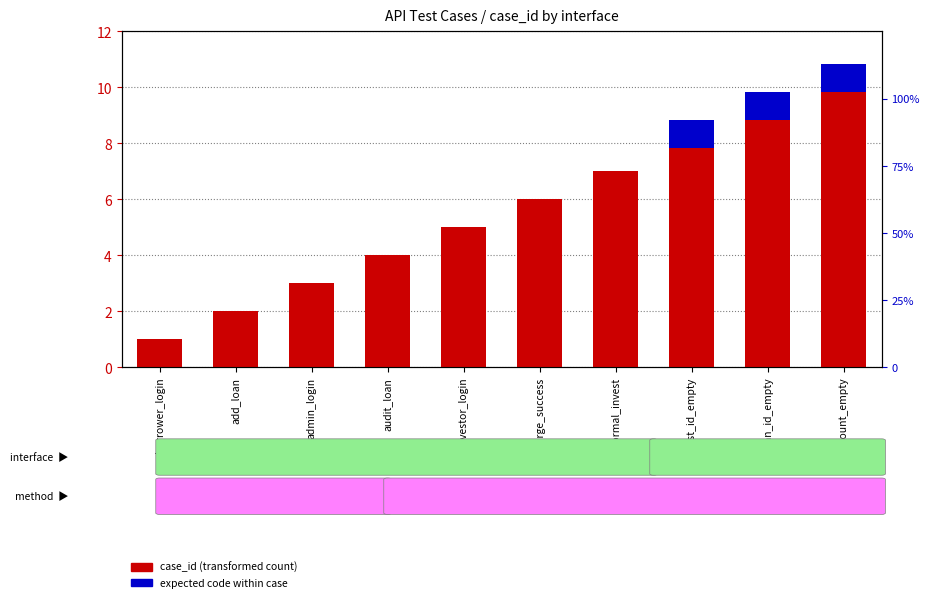

Reading left to right, what are all the values shown in this chart?

case_id (transformed count): borrower_login=1	add_loan=2	admin_login=3	audit_loan=4	investor_login=5	recharge_success=6	normal_invest=7	invest_id_empty=8	loan_id_empty=9	amount_empty=10
expected code within case: borrower_login=0	add_loan=0	admin_login=0	audit_loan=0	investor_login=0	recharge_success=0	normal_invest=0	invest_id_empty=1	loan_id_empty=1	amount_empty=1